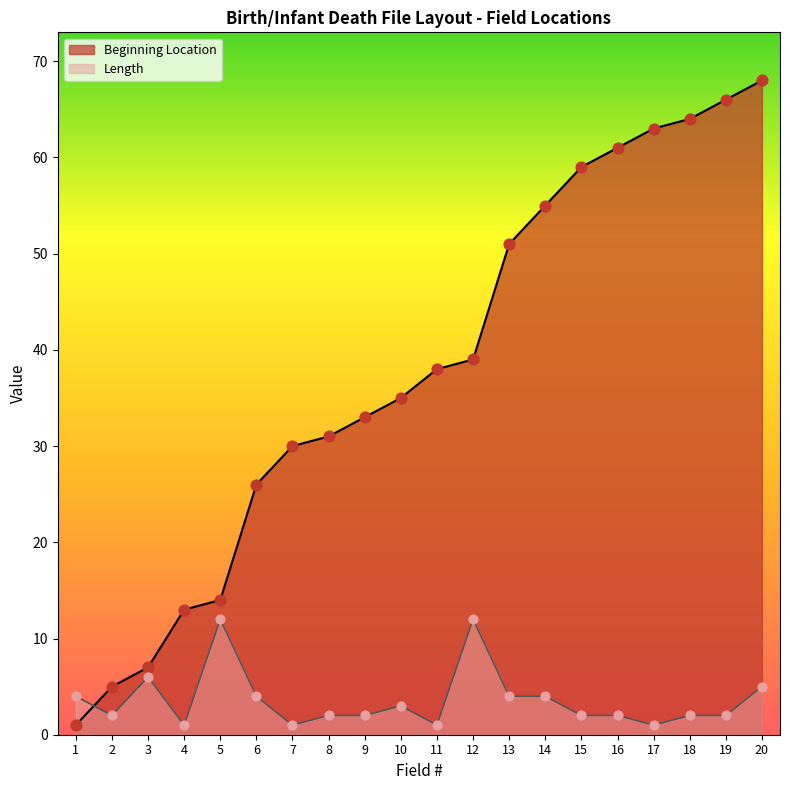

Which series has the largest total across all categories?

Beginning Location